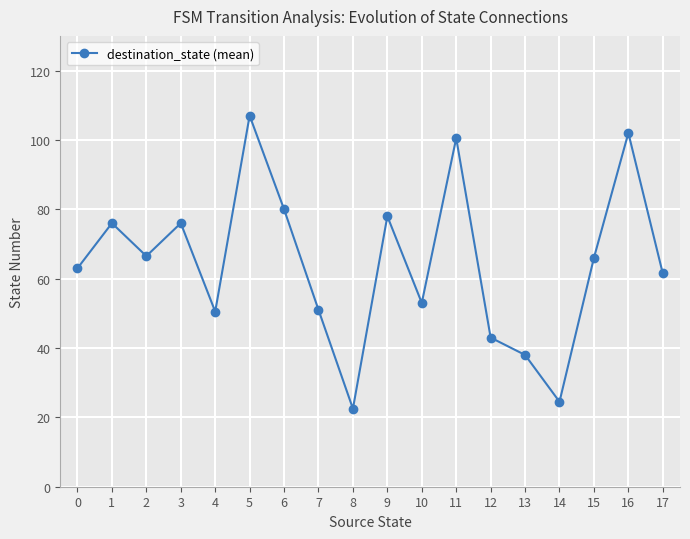

What is the value of the 10th point from the left?

78.0